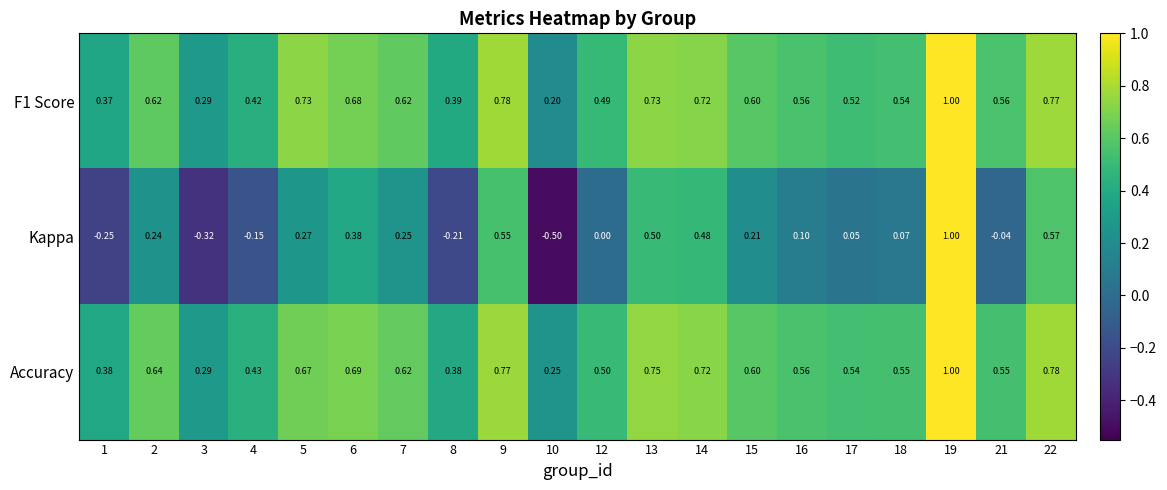

Is the value of F1 Score at 14 greater than the value of Kappa at 1?

Yes